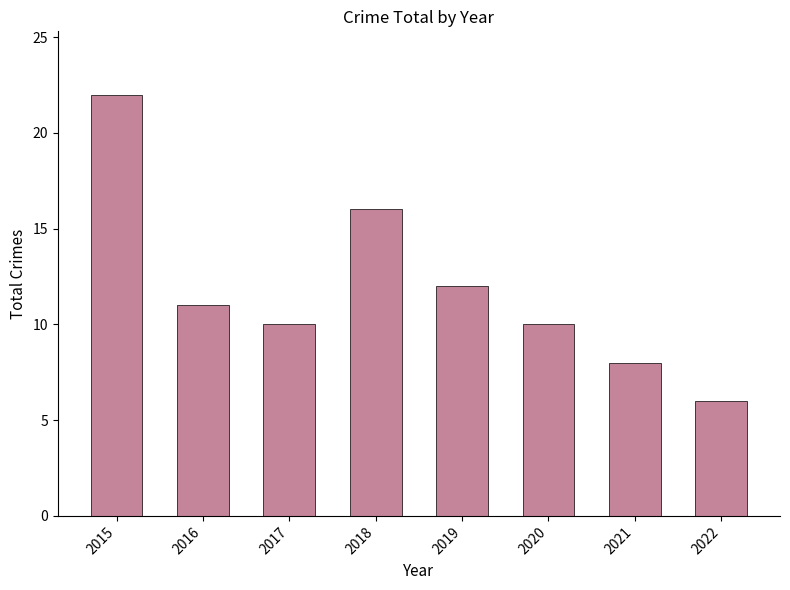

Read the value at 2022, to the nearest 10.

10